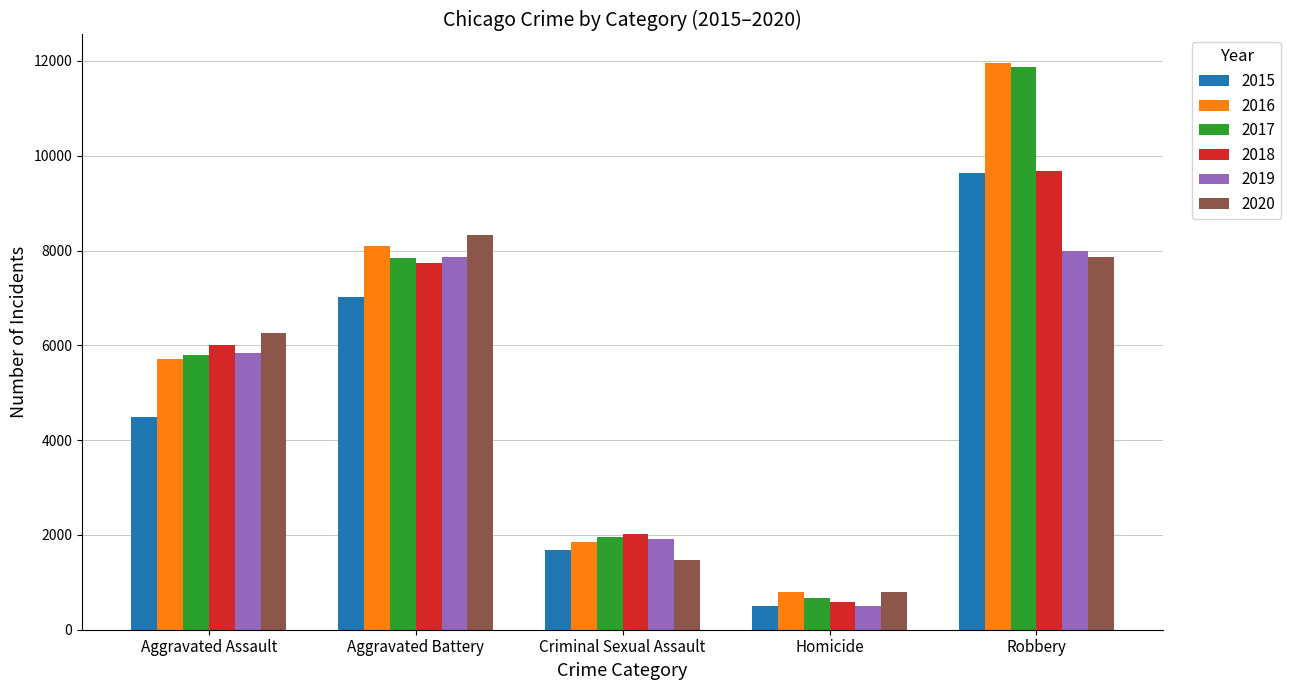

The 2016 series shows 2330 at Aggravated Assault. True or false?

False